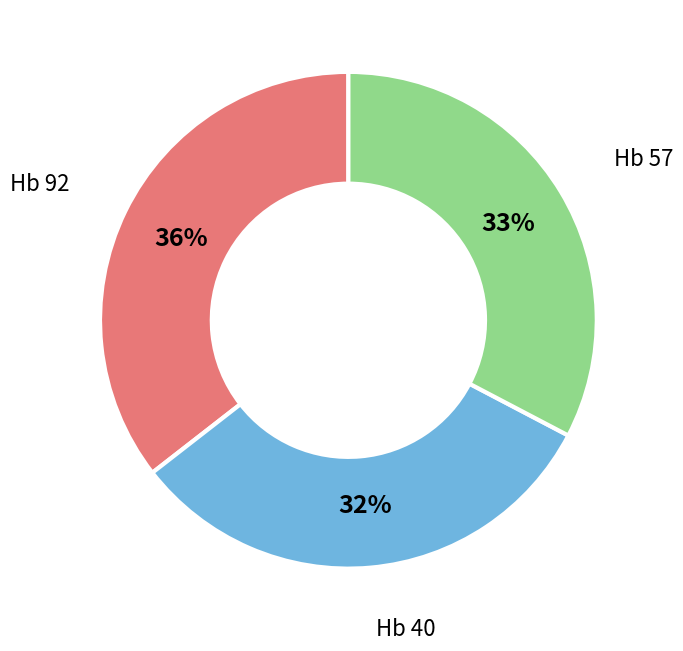

Does any single category account for the majority?

No